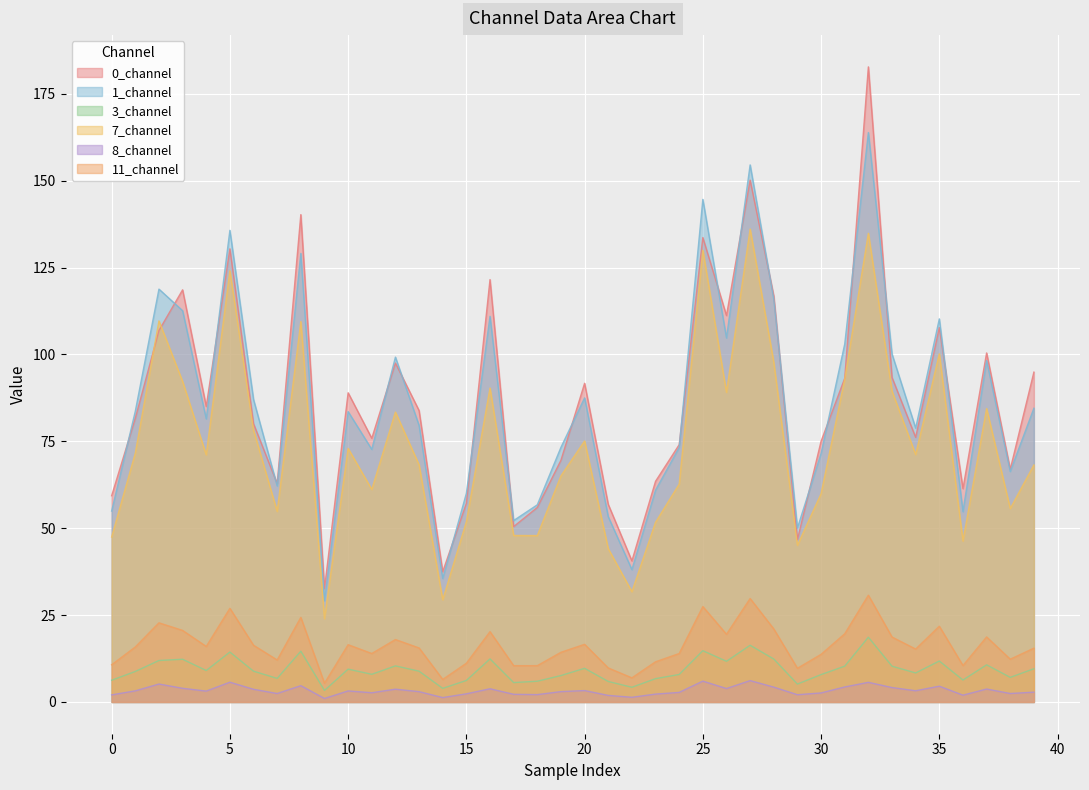

Reading right to left, extract all data points from this chart.

0_channel: 94.9	67.0	100.4	61.4	107.7	76.1	93.4	182.7	93.1	75.0	46.7	116.8	150.2	111.2	133.6	74.0	63.5	40.6	56.9	91.7	69.5	56.0	50.5	121.5	57.1	37.5	83.8	97.5	75.9	89.0	32.6	140.2	62.8	80.1	130.4	85.0	118.6	106.9	81.6	59.3
1_channel: 84.5	66.3	98.2	54.8	110.2	78.8	100.1	163.8	103.0	71.5	50.1	115.9	154.5	104.7	144.6	73.2	60.9	38.1	53.3	87.5	73.3	56.7	52.2	111.0	60.0	35.5	79.6	99.2	72.7	83.5	29.1	129.1	62.2	87.0	135.7	81.5	112.6	118.8	83.6	54.9
3_channel: 9.6	7.1	10.7	6.3	11.8	8.4	10.3	18.6	10.3	7.9	5.2	12.4	16.3	11.7	14.8	7.9	6.7	4.2	5.9	9.7	7.6	6.0	5.6	12.4	6.2	3.9	8.9	10.4	8.0	9.4	3.3	14.6	6.8	8.9	14.4	9.1	12.3	11.9	8.8	6.3
7_channel: 68.2	55.7	84.4	46.3	100.2	71.2	89.4	134.9	92.9	59.9	45.1	97.8	136.1	89.1	130.0	62.7	51.7	31.7	44.1	75.1	65.1	47.9	47.9	90.3	51.9	29.4	68.2	83.4	61.1	73.0	23.9	109.5	54.8	78.2	124.1	71.1	92.2	109.6	71.6	47.5
8_channel: 2.8	2.4	3.7	2.0	4.5	3.2	4.1	5.6	4.3	2.6	2.1	4.3	6.1	3.9	6.0	2.7	2.3	1.3	1.9	3.3	3.0	2.1	2.2	3.8	2.3	1.3	3.0	3.7	2.7	3.2	1.0	4.7	2.4	3.6	5.7	3.1	3.9	5.2	3.2	2.0
11_channel: 15.5	12.3	18.7	10.5	21.8	15.2	18.7	30.7	19.6	13.7	9.7	21.0	29.8	19.5	27.5	13.9	11.6	6.9	9.8	16.6	14.3	10.5	10.4	20.2	11.1	6.5	15.5	18.0	13.9	16.5	5.4	24.3	12.1	16.3	26.9	16.0	20.6	22.8	15.8	10.7